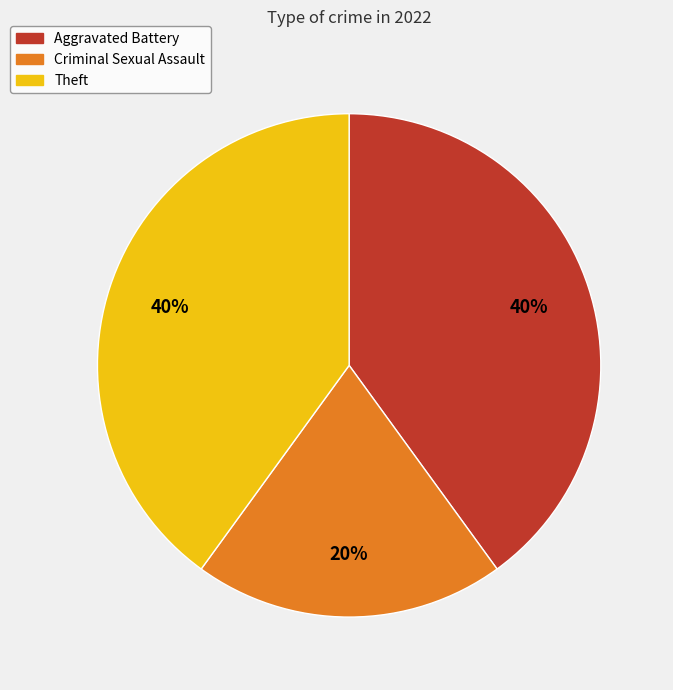

Does any single category account for the majority?

No